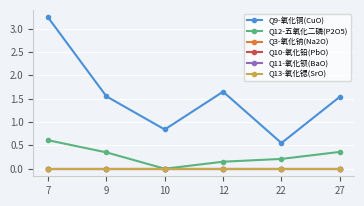

Reading left to right, what are all the values shown in this chart?

Q9-氧化铜(CuO): 7=3.2	9=1.6	10=0.8	12=1.6	22=0.6	27=1.5
Q12-五氧化二磷(P2O5): 7=0.6	9=0.3	10=0.0	12=0.1	22=0.2	27=0.4
Q3-氧化钠(Na2O): 7=0.0	9=0.0	10=0.0	12=0.0	22=0.0	27=0.0
Q10-氧化铅(PbO): 7=0.0	9=0.0	10=0.0	12=0.0	22=0.0	27=0.0
Q11-氧化钡(BaO): 7=0.0	9=0.0	10=0.0	12=0.0	22=0.0	27=0.0
Q13-氧化锶(SrO): 7=0.0	9=0.0	10=0.0	12=0.0	22=0.0	27=0.0